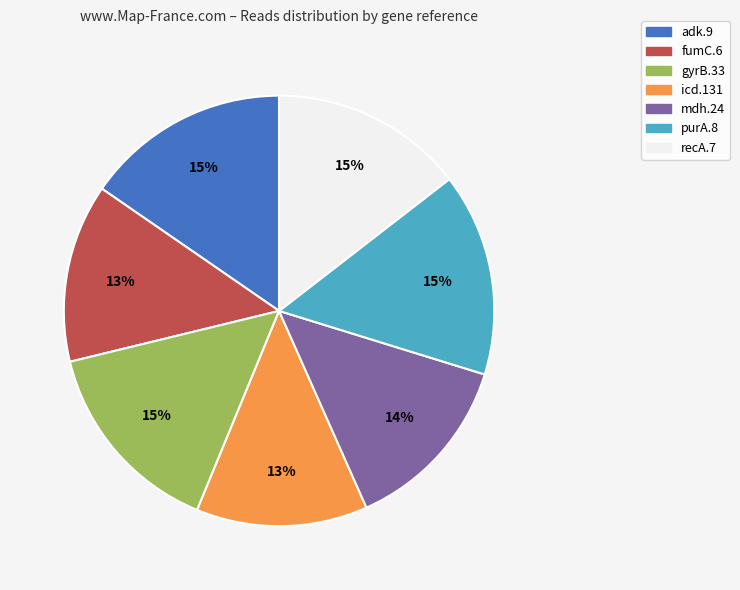

To the nearest percent, what percentage of the pie is gyrB.33?

15%